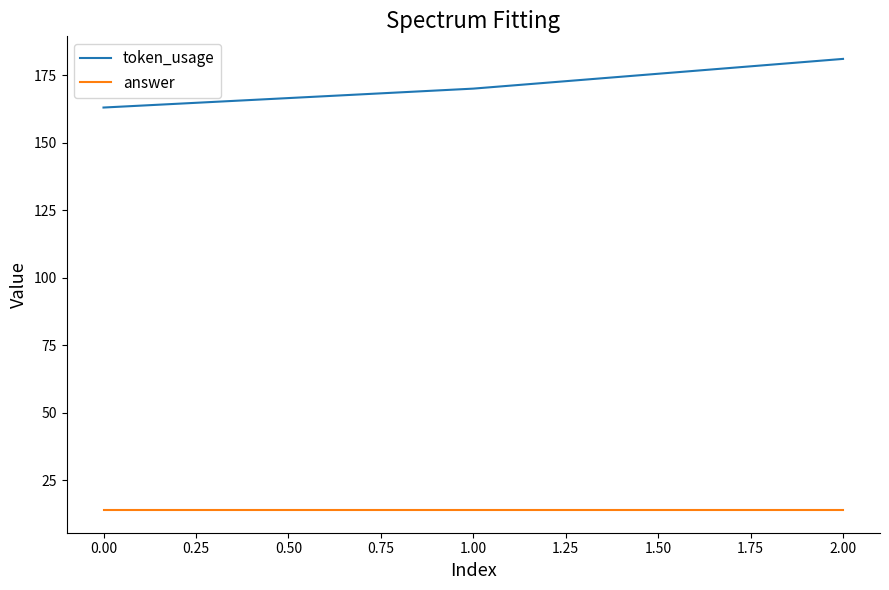

What value does the token_usage series have at 0.00, to the nearest 5?

165